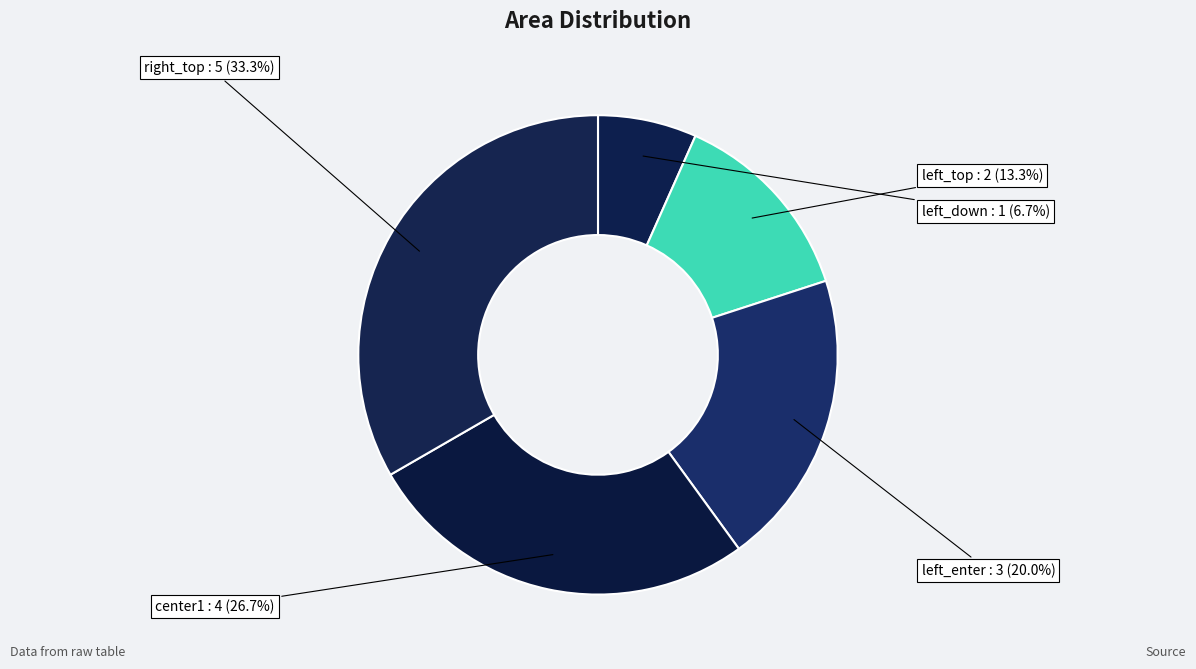

To the nearest percent, what is the difference between the largest and smallest slice percentages?

27%